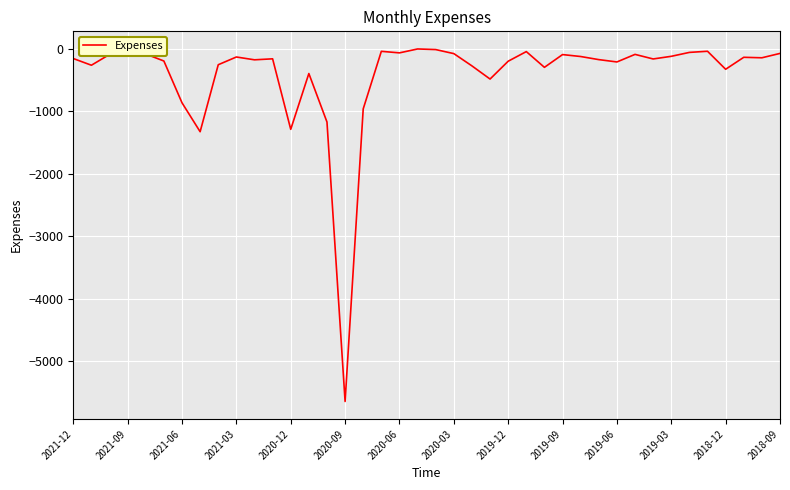

What is the difference between the maximum and minimum values?

5646.9